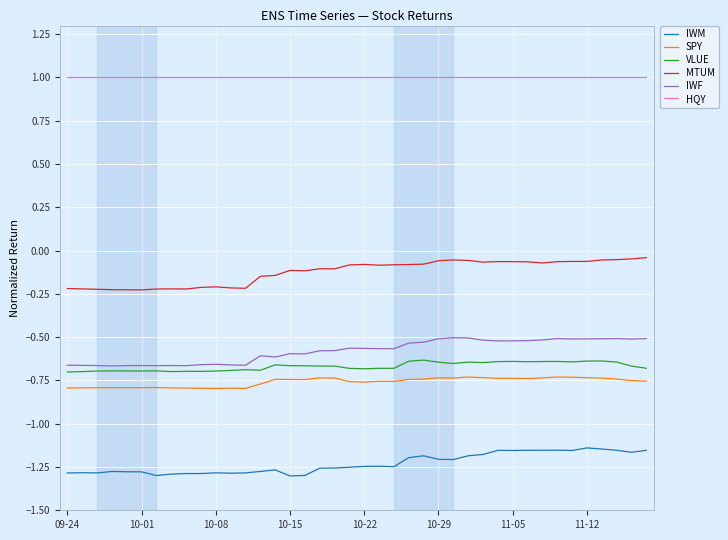

Which series has the largest total across all categories?

HQY